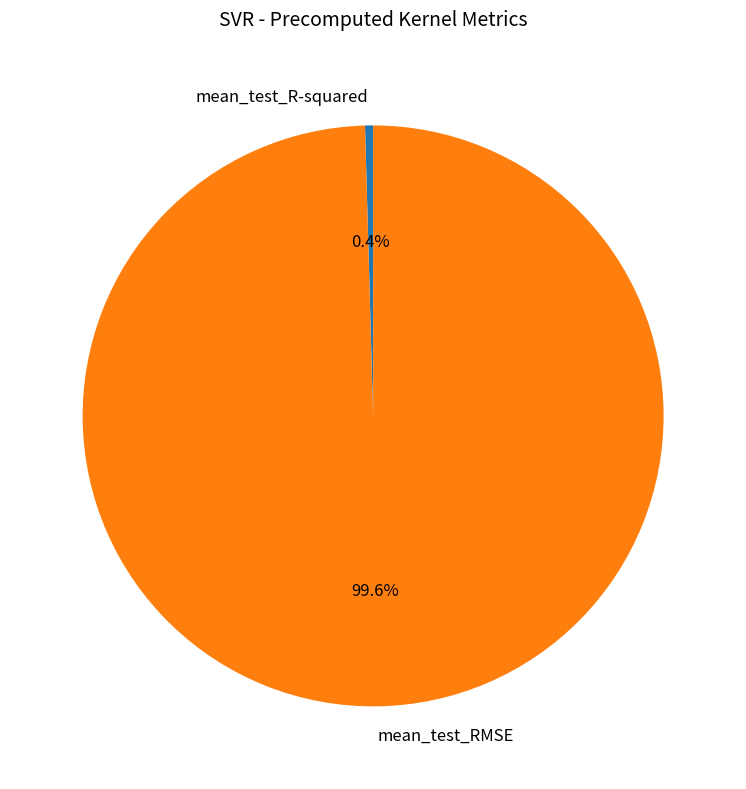

What portion of the pie excludes mean_test_R-squared?

99.6%